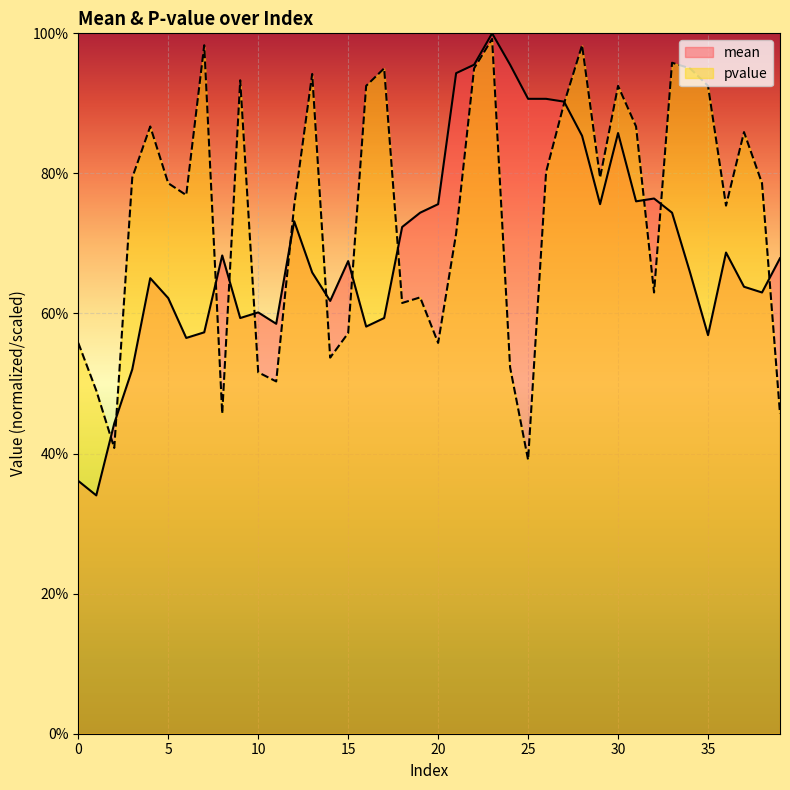

Where is the first local minimum for pvalue?

2